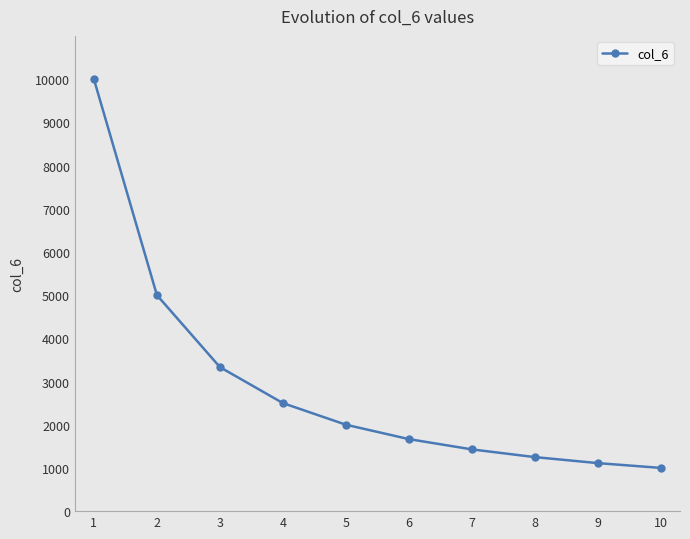

What is the difference between the second highest and minimum values?

4000.0